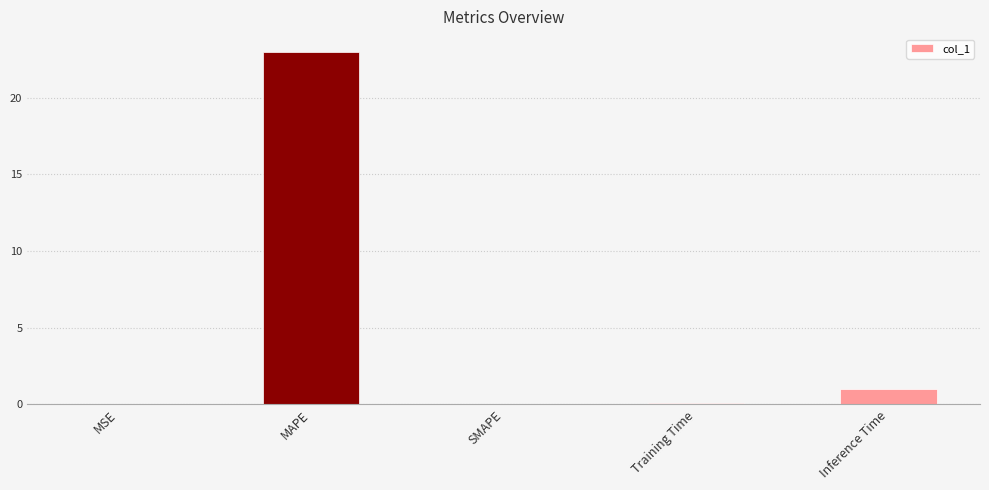

At which category does the chart reach its peak across all series?

MAPE